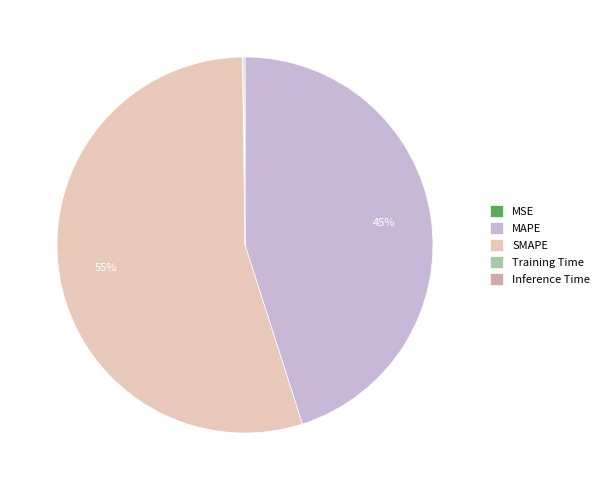

Which slice represents more than half of the pie?

SMAPE